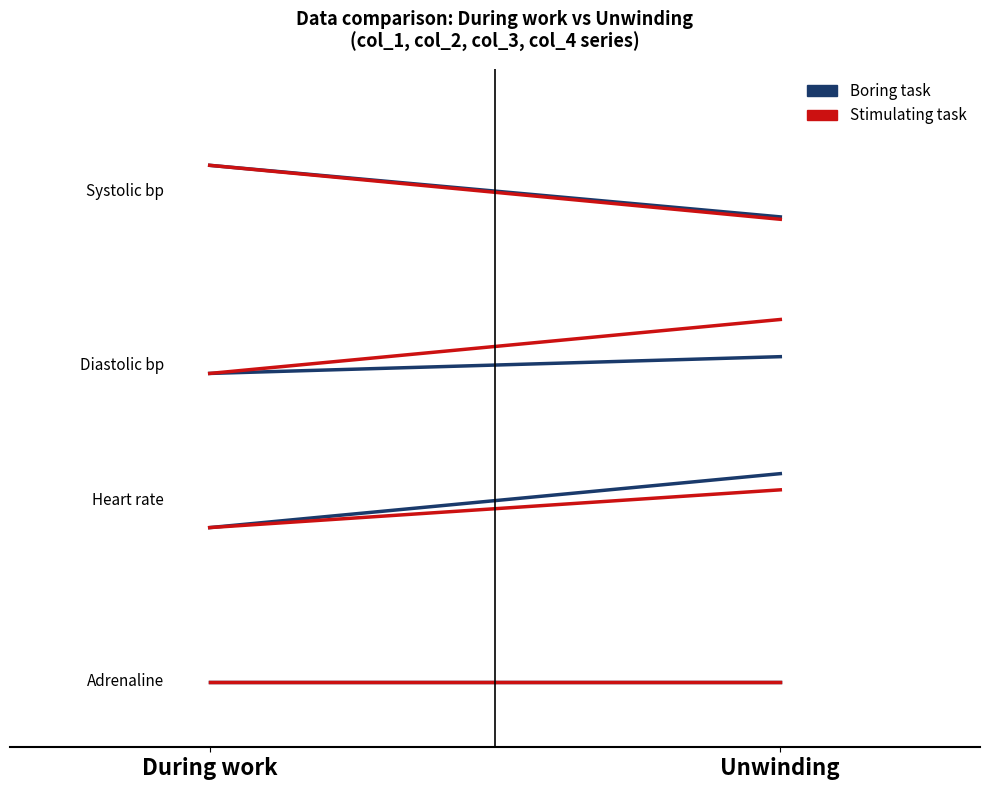

What is the total value across all series at Unwinding?

7.7